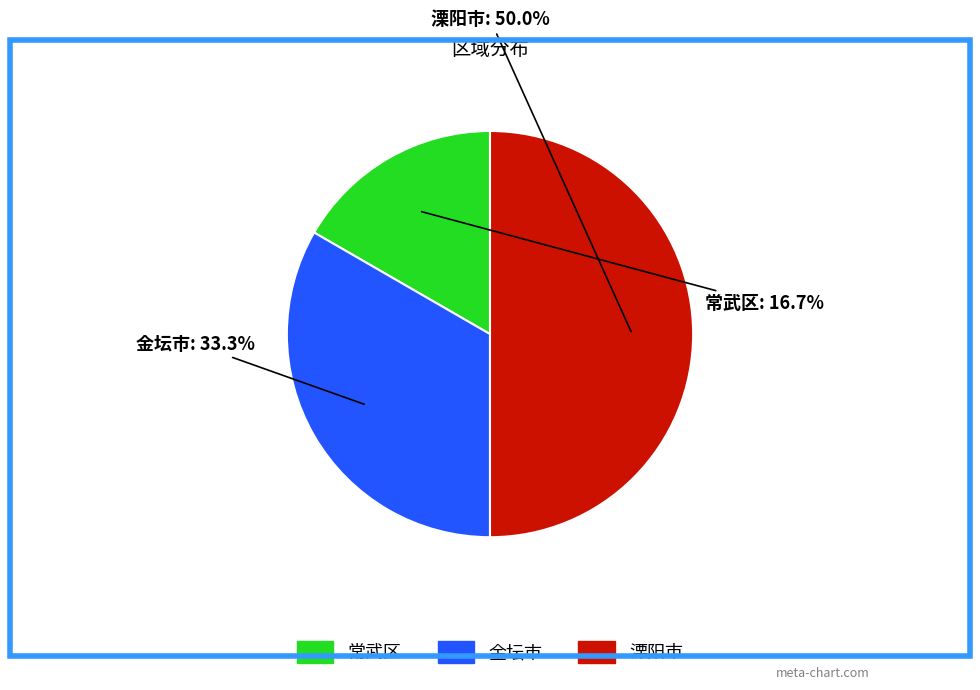

To the nearest percent, what is the difference between the 常武区 and 金坛市 slice percentages?

17%